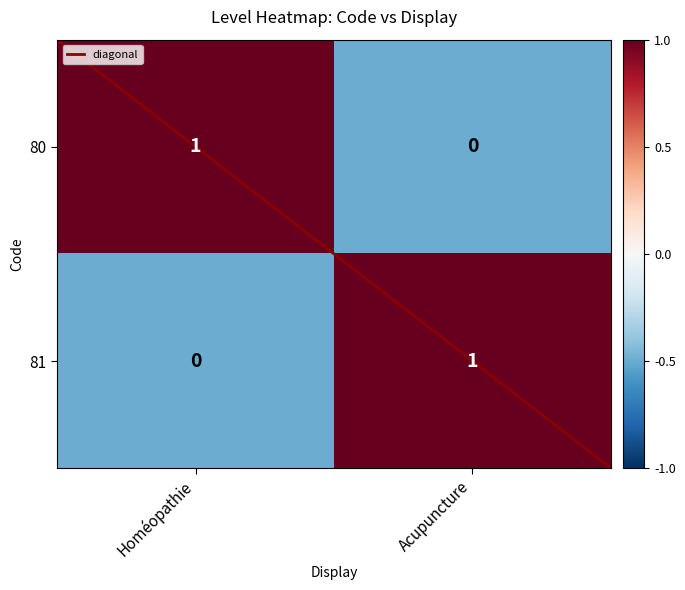

Where is 81 nearest to the value 0?

Homéopathie